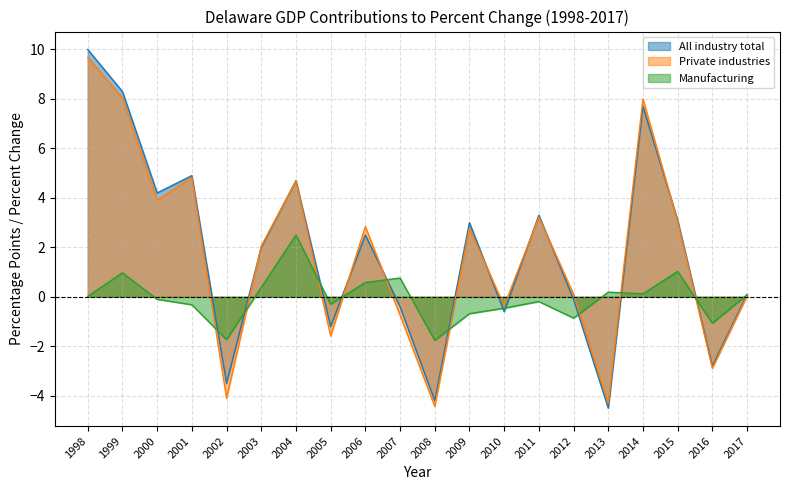

Where is the first local minimum for Manufacturing?

2002